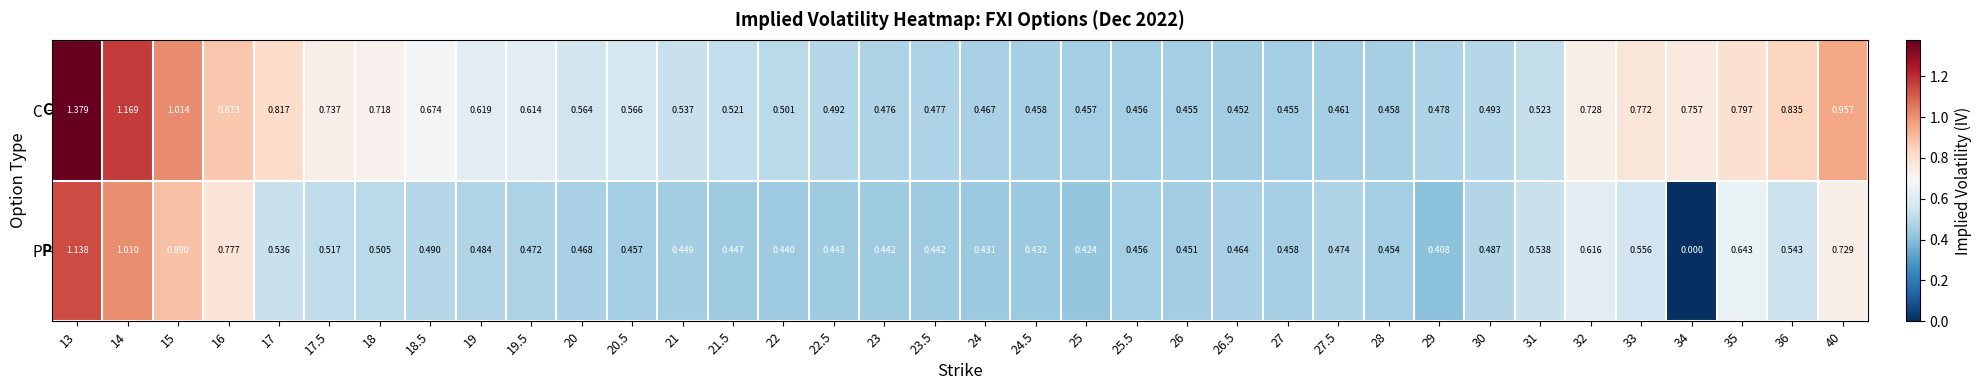

Which series has the largest total across all categories?

C